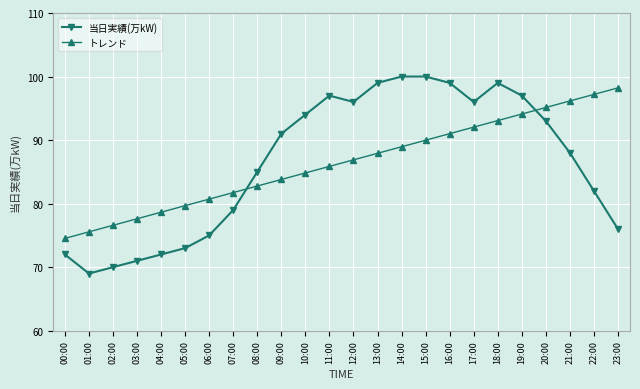

Count the number of data series in this chart.

2